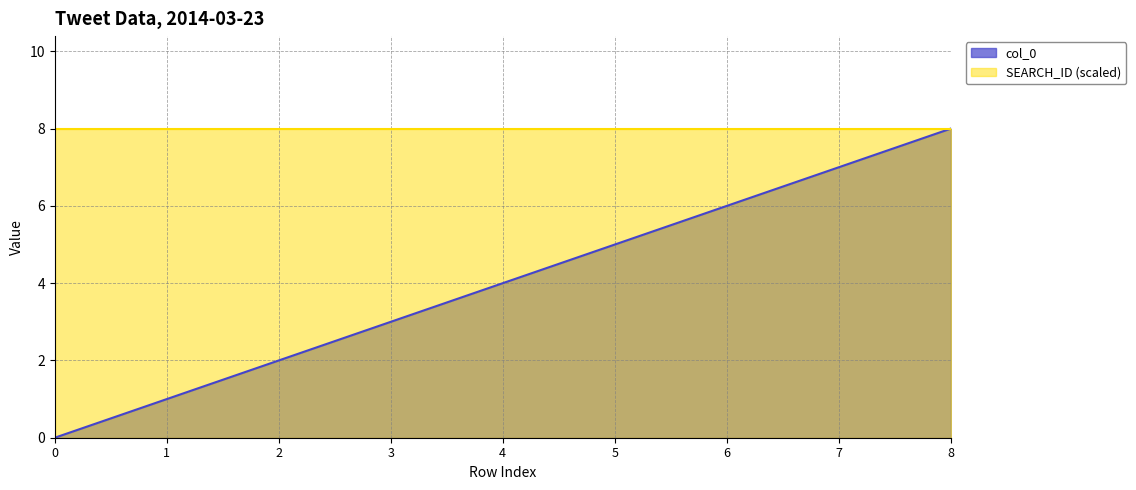

Does the chart have visible grid lines?

Yes